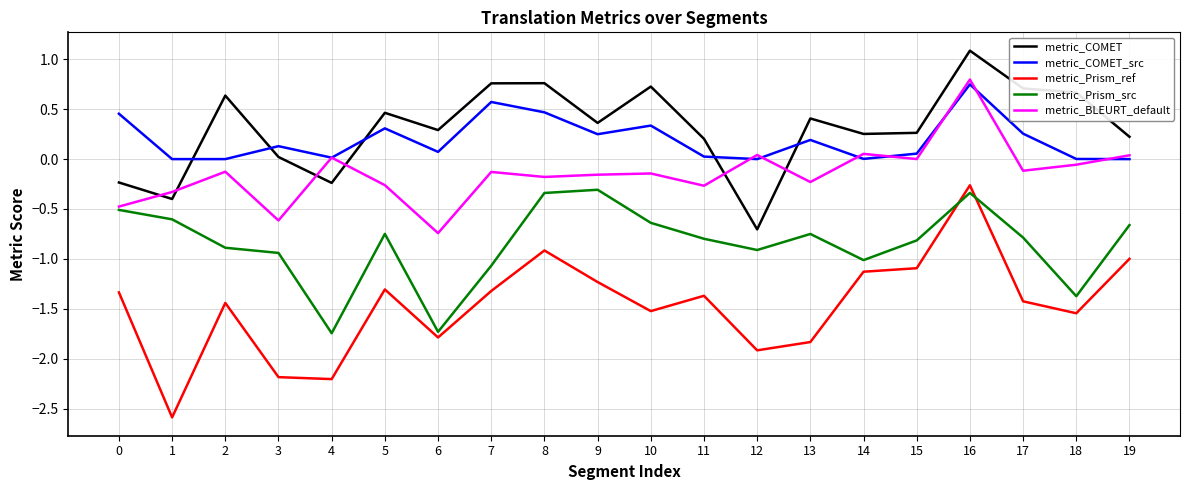

List the series in order of their peak value, lowest first.

metric_Prism_src, metric_Prism_ref, metric_COMET_src, metric_BLEURT_default, metric_COMET